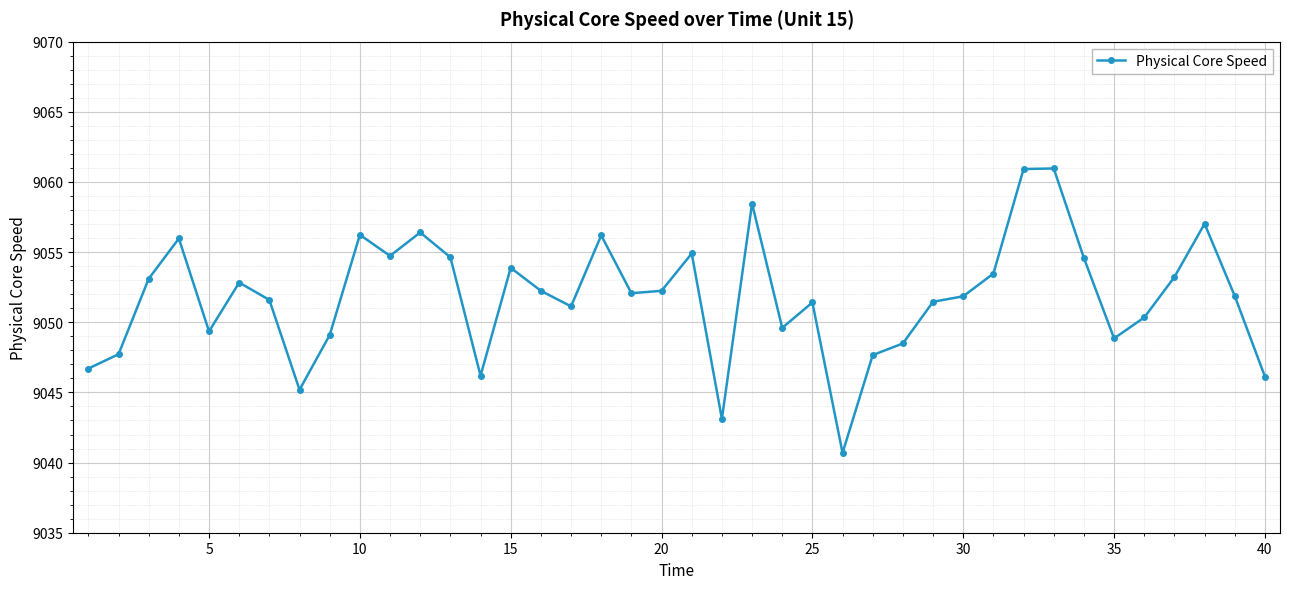

Does the chart display data point markers on the line(s)?

Yes